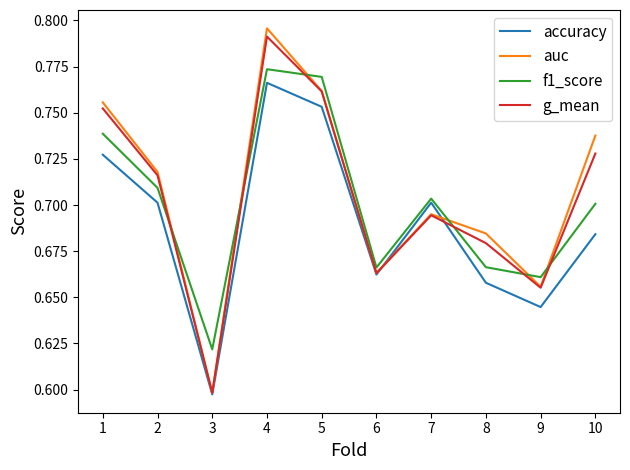

What is the sum of the g_mean values at 8 and 2?

1.4